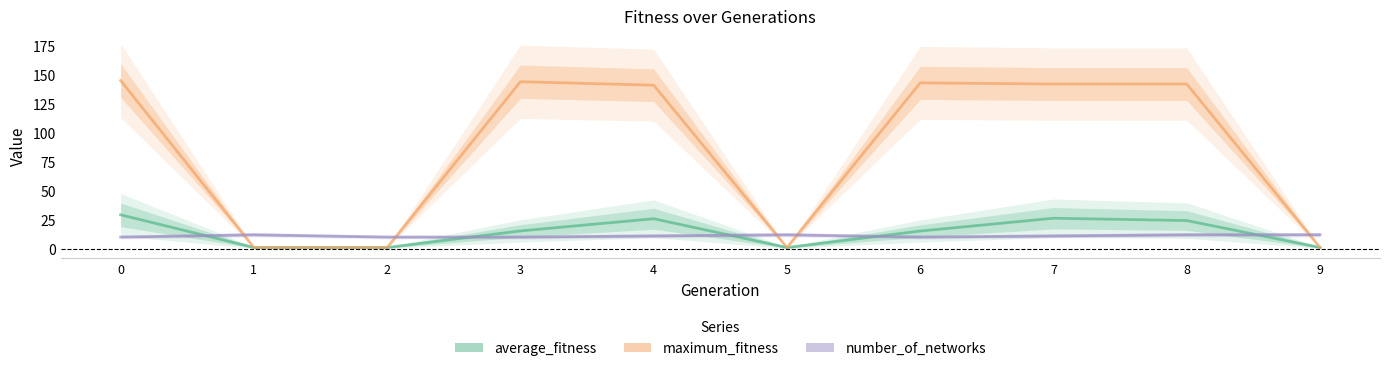

The average_fitness series shows 15.3 at 3. True or false?

True